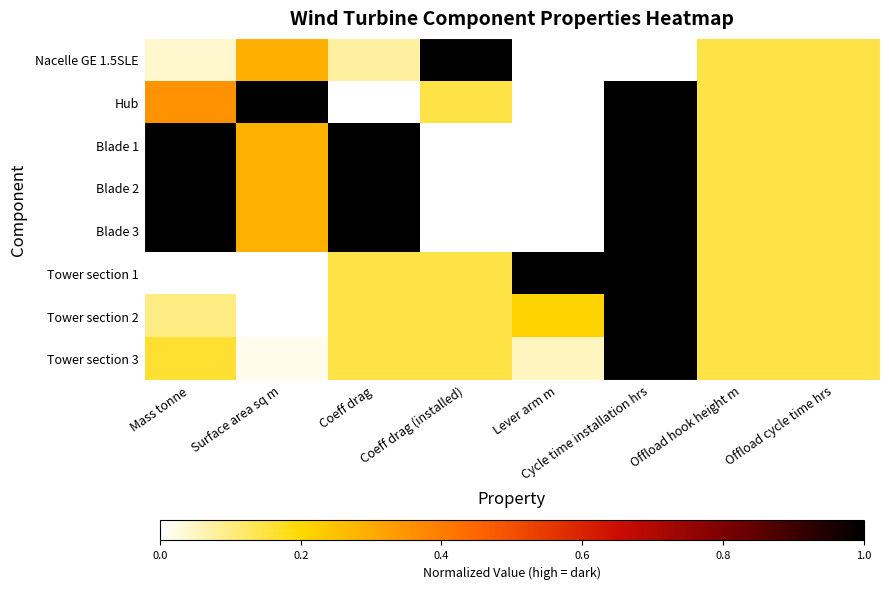

Reading right to left, extract all data points from this chart.

Nacelle GE 1.5SLE: Offload cycle time hrs=0.1	Offload hook height m=0.1	Cycle time installation hrs=0.0	Lever arm m=0.0	Coeff drag (installed)=1.0	Coeff drag=0.1	Surface area sq m=0.3	Mass tonne=0.0
Hub: Offload cycle time hrs=0.1	Offload hook height m=0.1	Cycle time installation hrs=1.0	Lever arm m=0.0	Coeff drag (installed)=0.1	Coeff drag=0.0	Surface area sq m=1.0	Mass tonne=0.4
Blade 1: Offload cycle time hrs=0.1	Offload hook height m=0.1	Cycle time installation hrs=1.0	Lever arm m=0.0	Coeff drag (installed)=0.0	Coeff drag=1.0	Surface area sq m=0.3	Mass tonne=1.0
Blade 2: Offload cycle time hrs=0.1	Offload hook height m=0.1	Cycle time installation hrs=1.0	Lever arm m=0.0	Coeff drag (installed)=0.0	Coeff drag=1.0	Surface area sq m=0.3	Mass tonne=1.0
Blade 3: Offload cycle time hrs=0.1	Offload hook height m=0.1	Cycle time installation hrs=1.0	Lever arm m=0.0	Coeff drag (installed)=0.0	Coeff drag=1.0	Surface area sq m=0.3	Mass tonne=1.0
Tower section 1: Offload cycle time hrs=0.1	Offload hook height m=0.1	Cycle time installation hrs=1.0	Lever arm m=1.0	Coeff drag (installed)=0.1	Coeff drag=0.1	Surface area sq m=0.0	Mass tonne=0.0
Tower section 2: Offload cycle time hrs=0.1	Offload hook height m=0.1	Cycle time installation hrs=1.0	Lever arm m=0.2	Coeff drag (installed)=0.1	Coeff drag=0.1	Surface area sq m=0.0	Mass tonne=0.1
Tower section 3: Offload cycle time hrs=0.1	Offload hook height m=0.1	Cycle time installation hrs=1.0	Lever arm m=0.1	Coeff drag (installed)=0.1	Coeff drag=0.1	Surface area sq m=0.0	Mass tonne=0.2